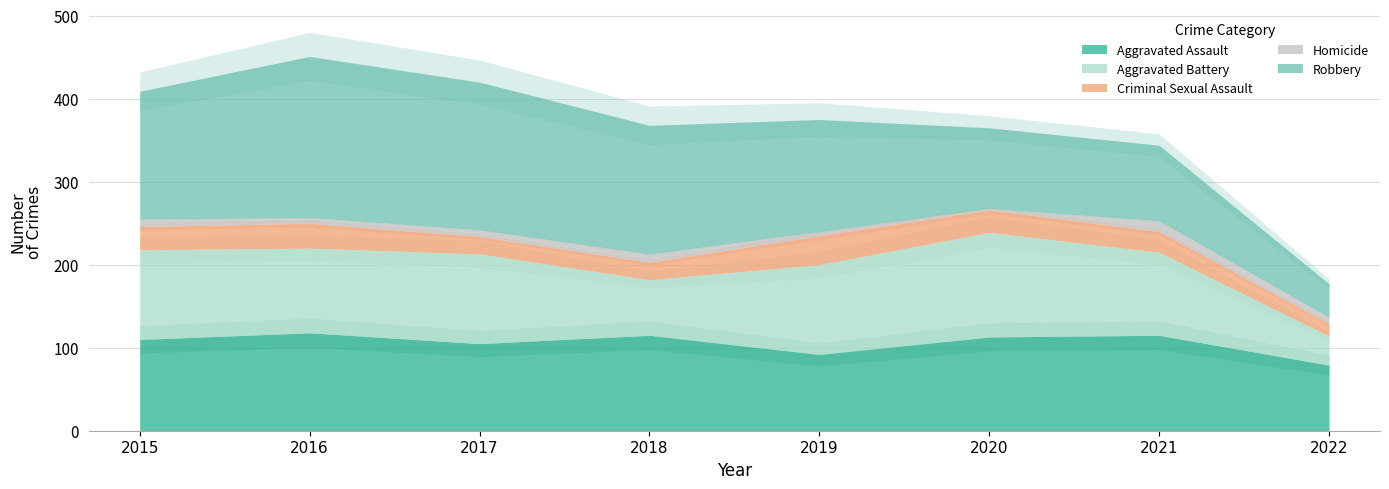

What is the difference between the Aggravated Assault values at 2015 and 2020?

3